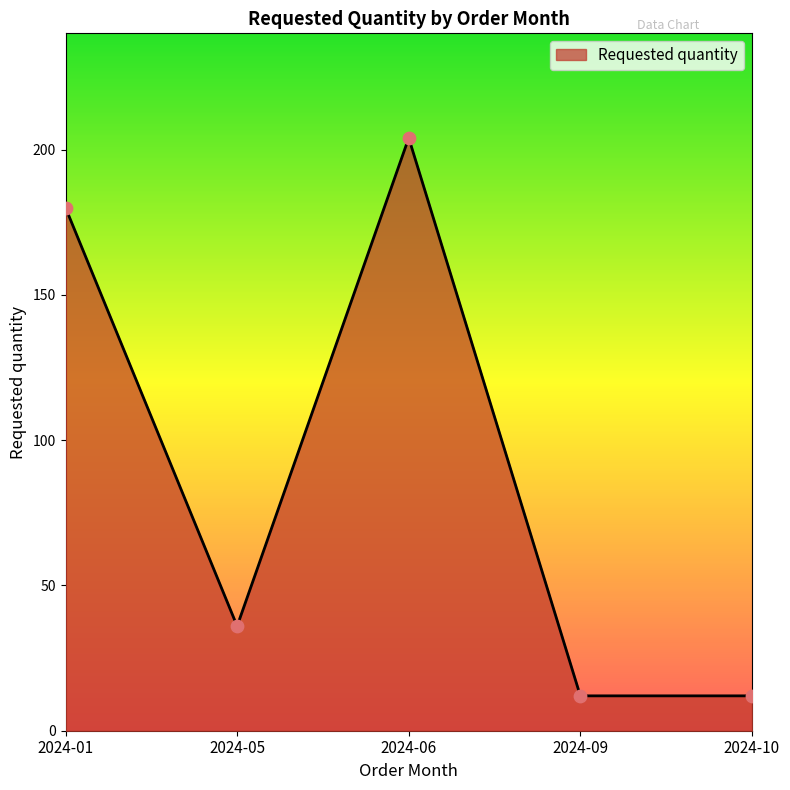

Which has a higher value, 2024-01 or 2024-05?

2024-01